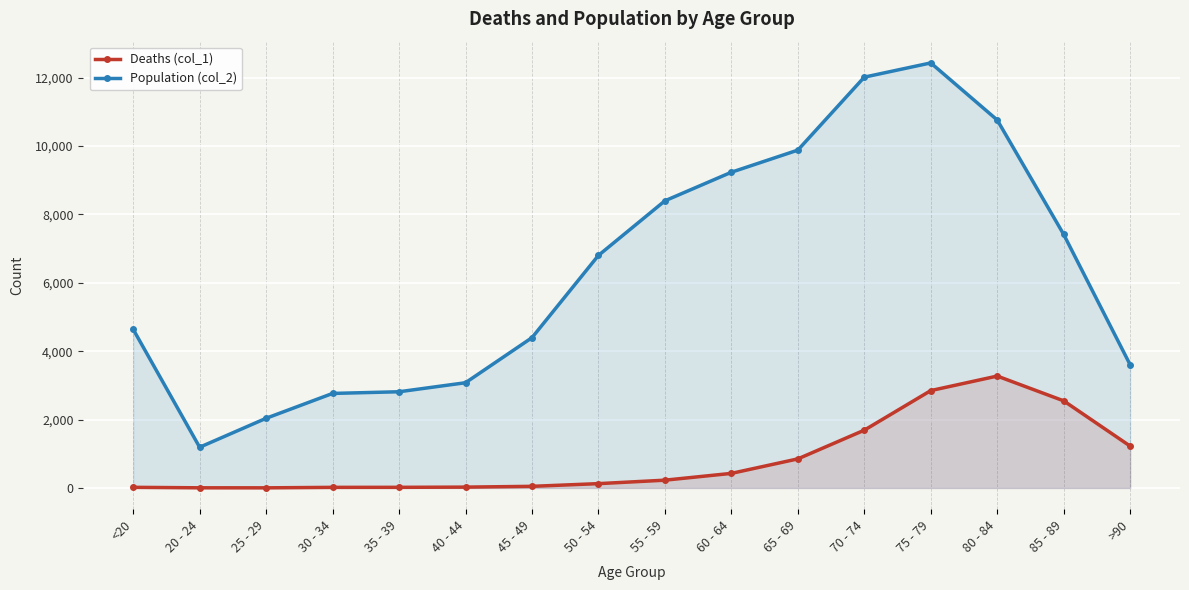

What is the difference between the maximum and second lowest values in the Deaths (col_1) series?

3269